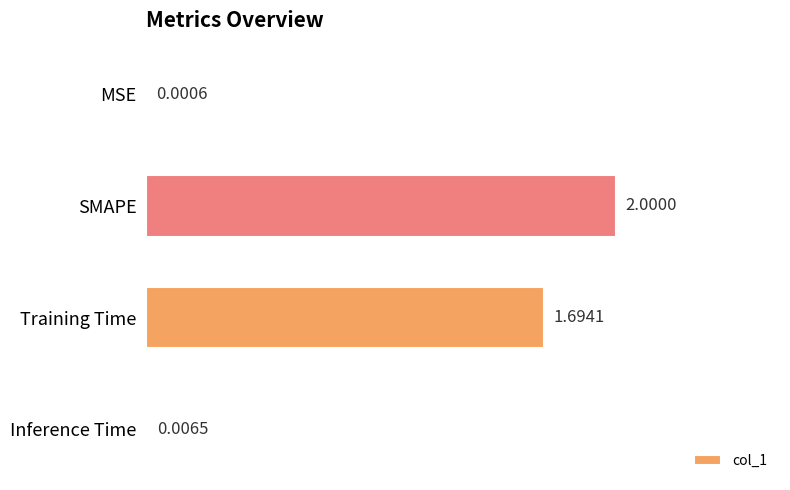

Between MSE and Inference Time, which is larger?

Inference Time